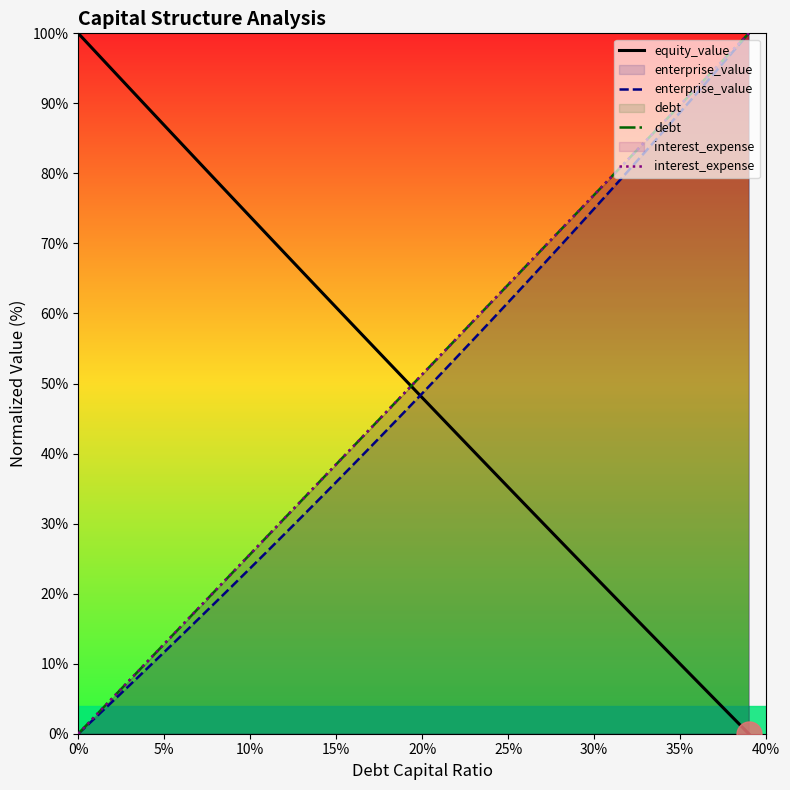

How many data points in debt are above 51?

20